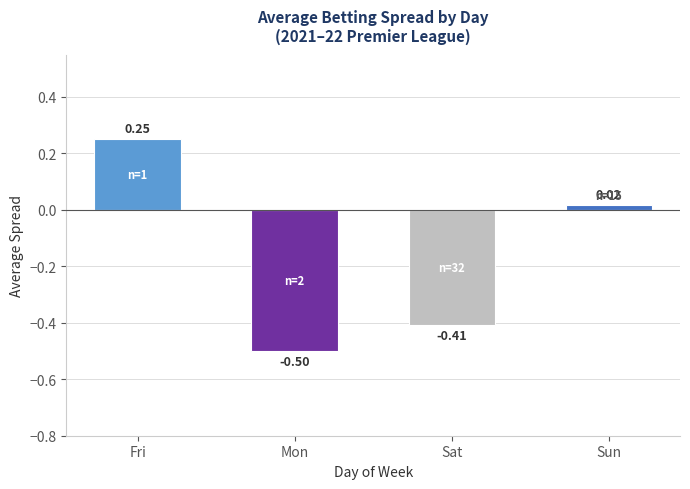

The chart shows a value of -0.7 at Sat. True or false?

False